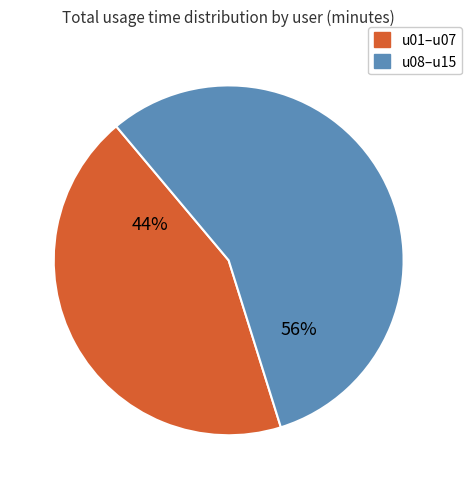

True or false: u01–u07 accounts for 52% of the total.

False